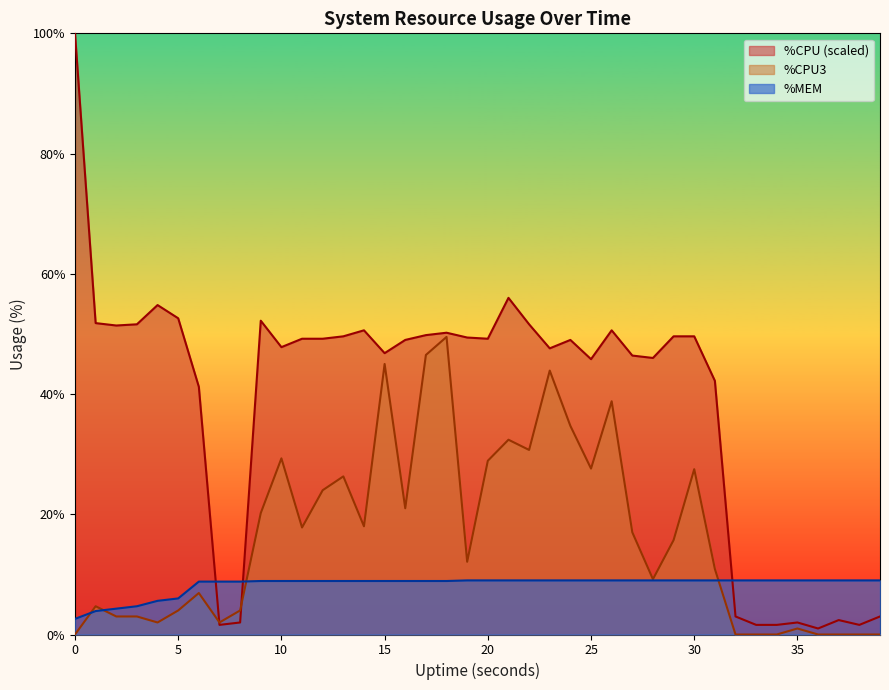

Reading left to right, what are all the values shown in this chart?

%CPU: 100.0	51.8	51.4	51.6	54.8	52.6	41.2	1.6	2.0	52.2	47.8	49.2	49.2	49.6	50.6	46.8	49.0	49.8	50.2	49.4	49.2	56.0	51.6	47.6	49.0	45.8	50.6	46.4	46.0	49.6	49.6	42.2	3.0	1.6	1.6	2.0	1.0	2.4	1.6	3.0
%CPU3: 0.0	4.7	3.0	3.0	2.0	4.0	6.9	2.0	4.0	20.2	29.3	17.8	24.0	26.3	18.0	45.0	21.0	46.5	49.5	12.1	28.9	32.4	30.7	43.9	34.7	27.6	38.8	17.0	9.2	15.7	27.5	10.9	0.0	0.0	0.0	1.0	0.0	0.0	0.0	0.0
%MEM: 2.6	3.9	4.3	4.7	5.6	6.0	8.8	8.8	8.8	8.9	8.9	8.9	8.9	8.9	8.9	8.9	8.9	8.9	8.9	9.0	9.0	9.0	9.0	9.0	9.0	9.0	9.0	9.0	9.0	9.0	9.0	9.0	9.0	9.0	9.0	9.0	9.0	9.0	9.0	9.0